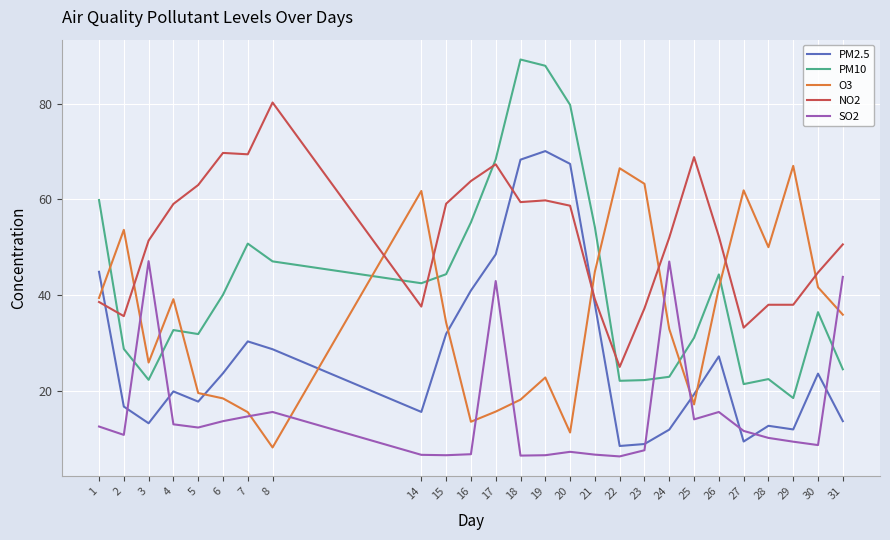

At 27, list the series in order from smallest to largest.

PM2.5, SO2, PM10, NO2, O3